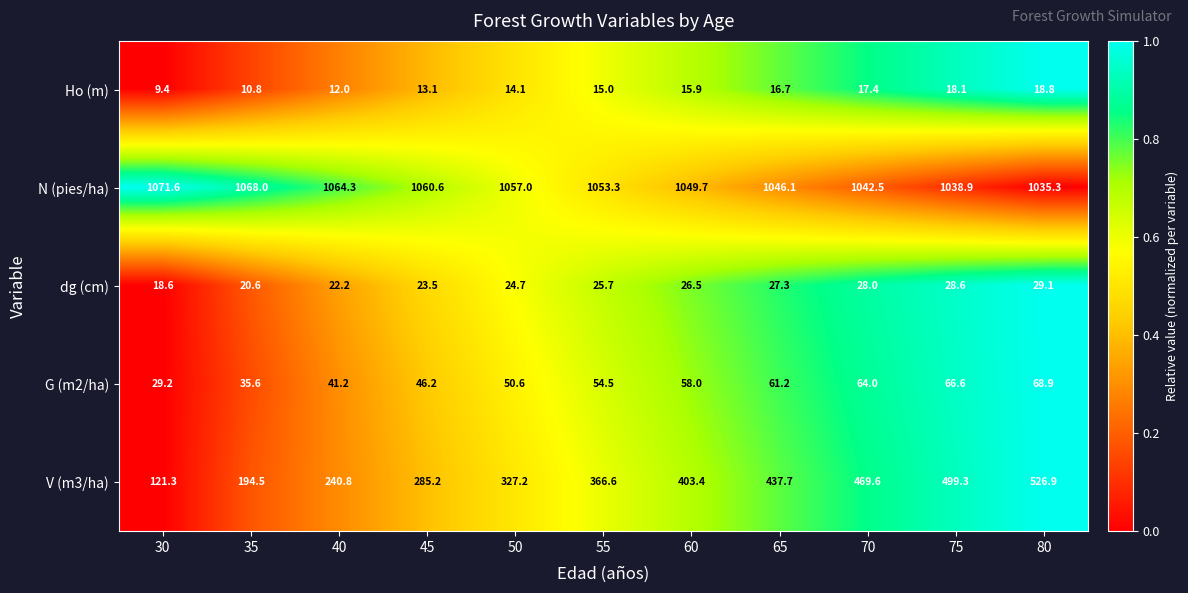

Which series has the largest total across all categories?

N (pies/ha)